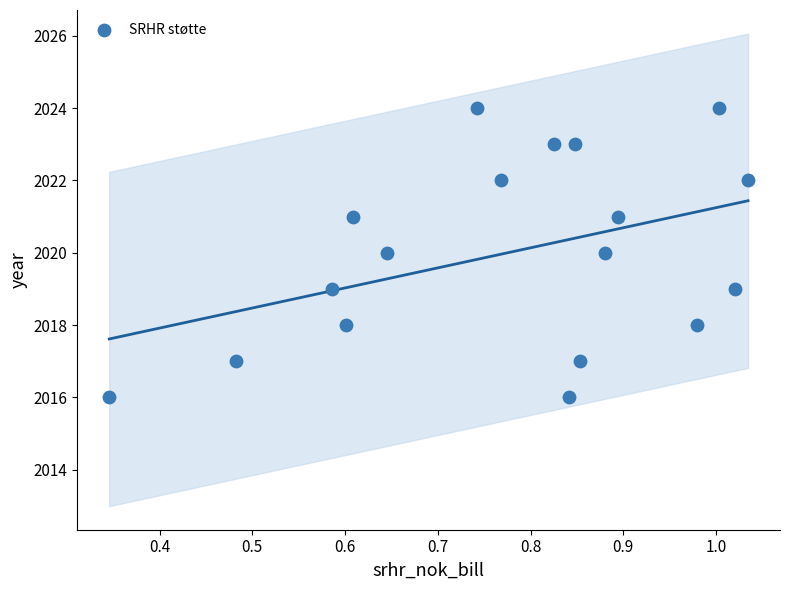

What is the range of Y values (max minus min)?

8